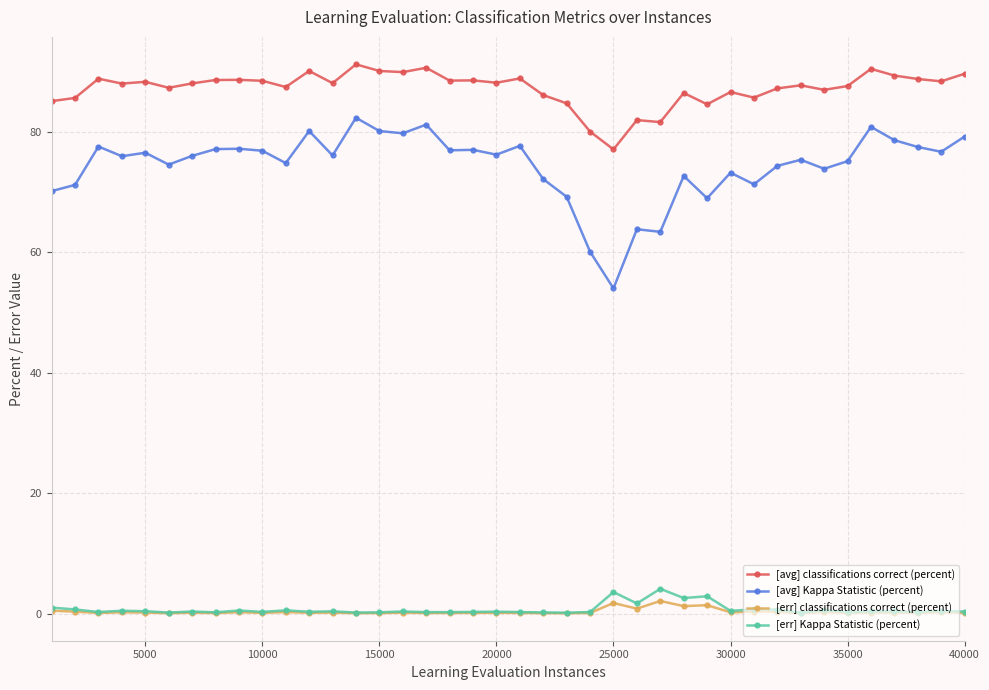

Which series has the widest spread of values?

[avg] Kappa Statistic (percent)